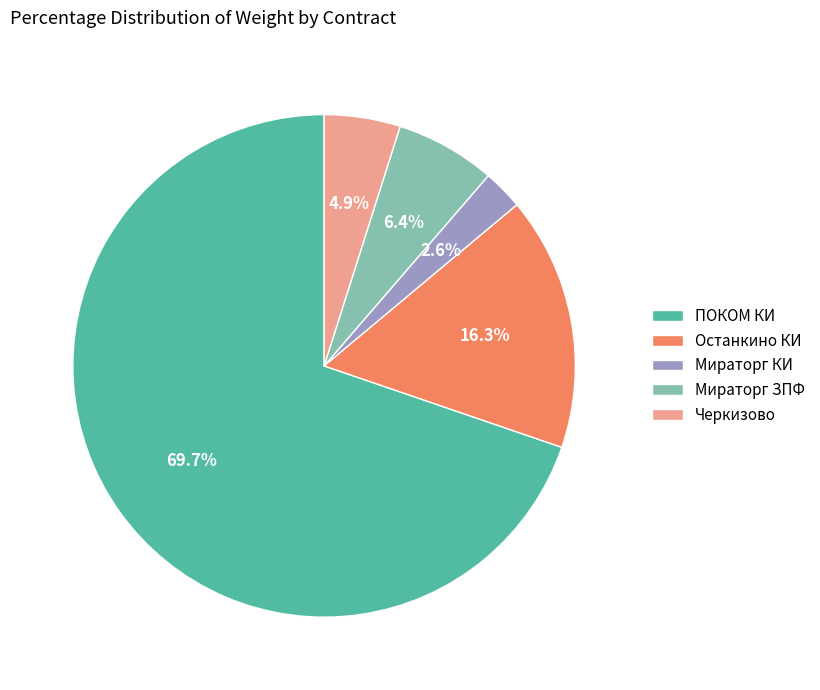

What is the largest slice in the pie chart?

ПОКОМ КИ